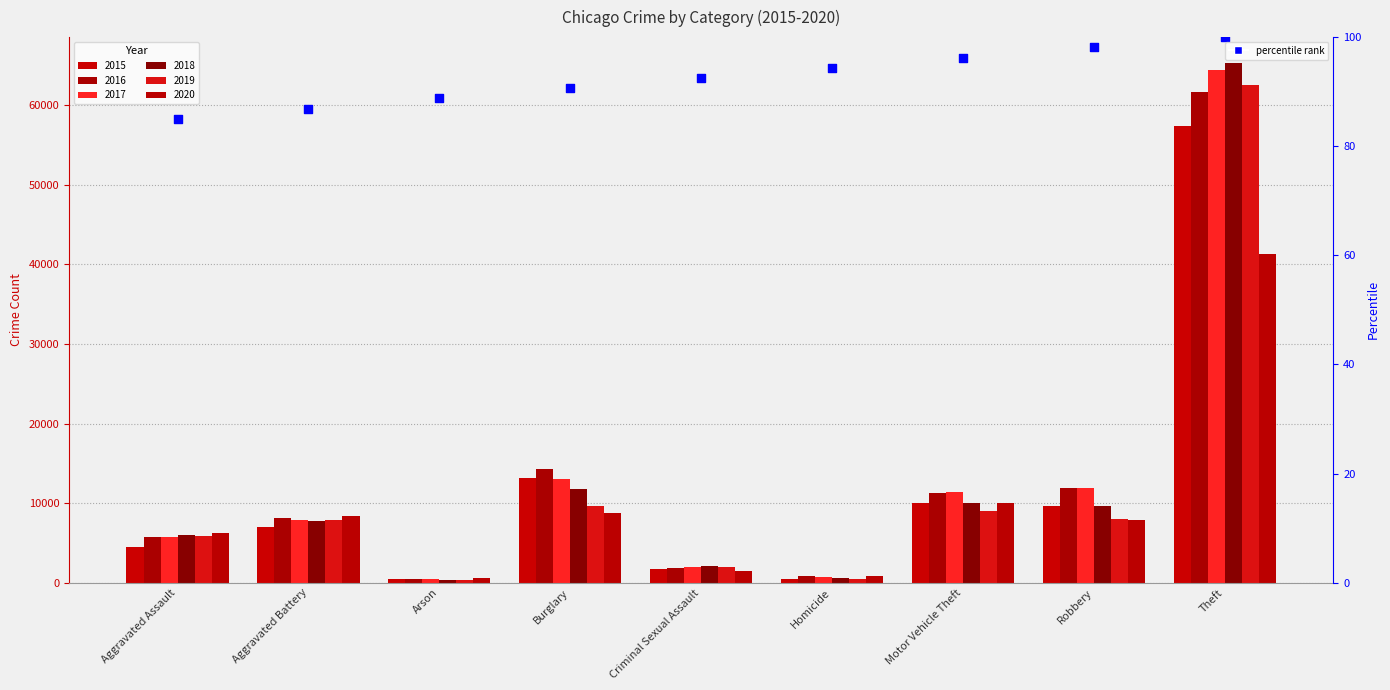

What is the ratio of the value at Aggravated Battery to the value at Criminal Sexual Assault?

0.9